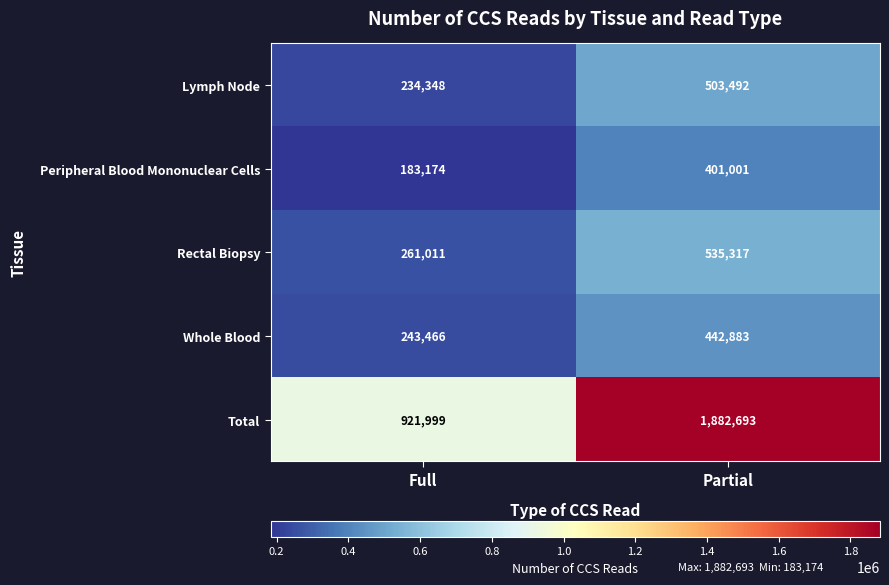

Which category has the lowest value across all series?

Full